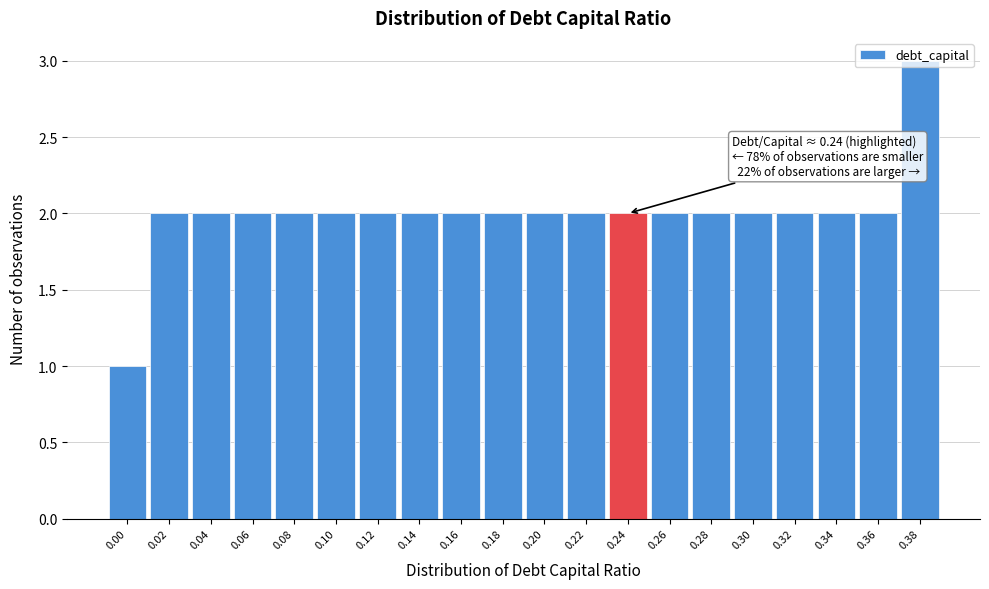

What value does the data have at 0.38?

3